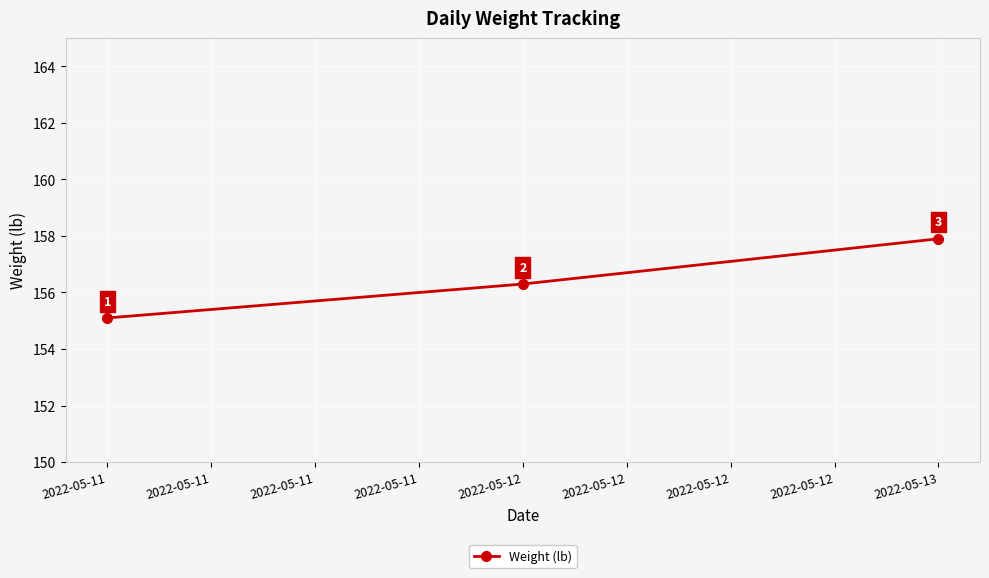

How many series are shown in this chart?

1